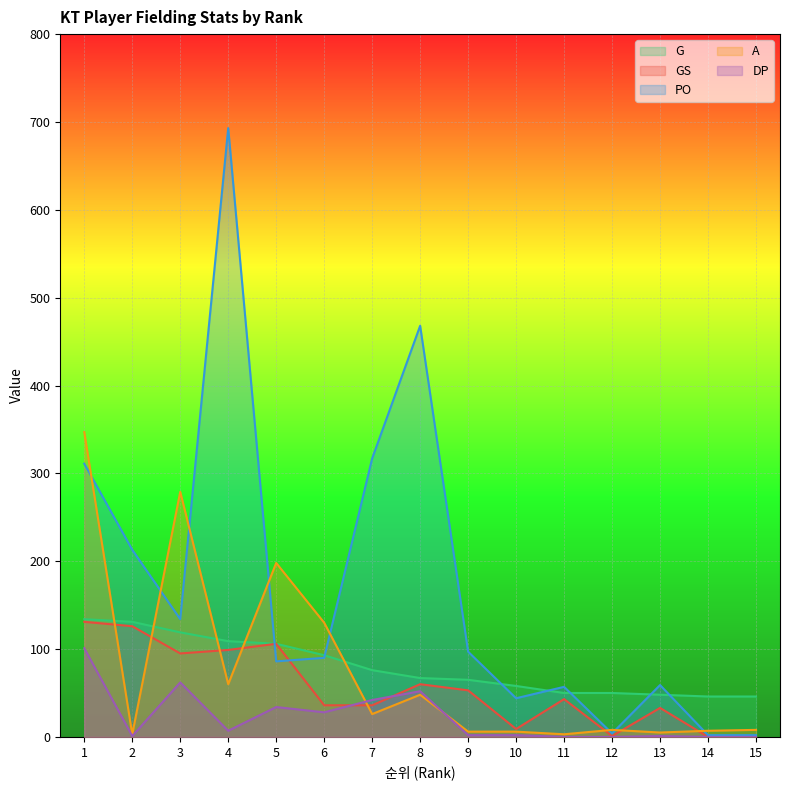

What is the difference between the second highest and minimum values in the GS series?

126